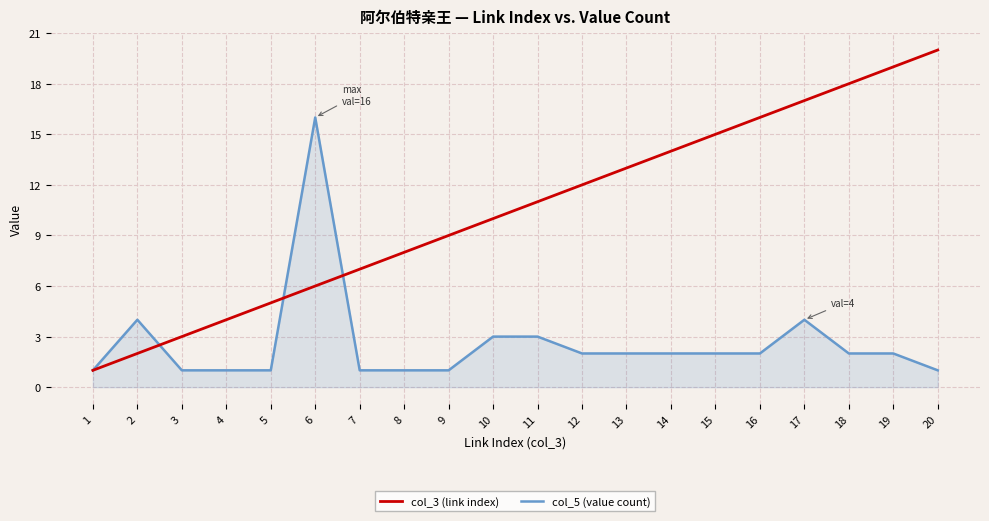

The col_3 (link index) series shows 5 at 5. True or false?

True